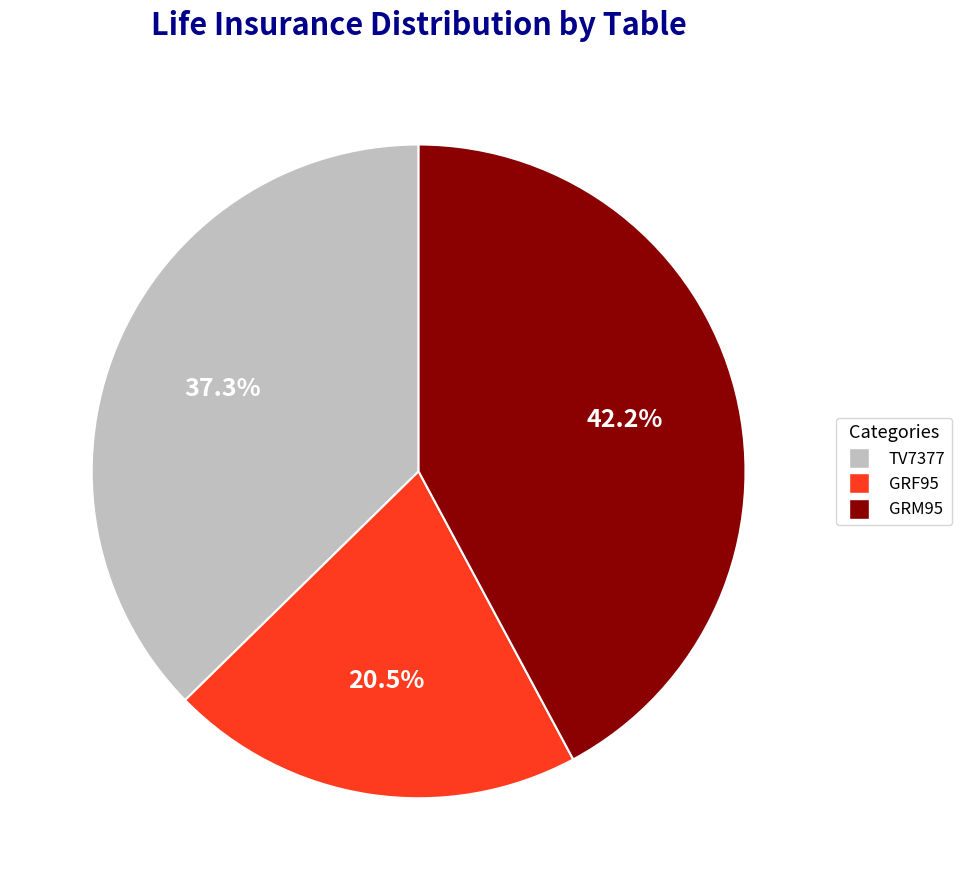

Count the number of slices in the pie.

3